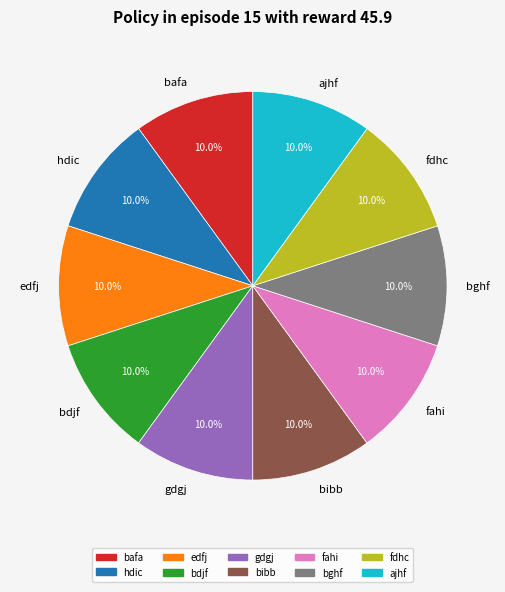

To the nearest percent, what is the combined percentage of ajhf and bafa?

20%